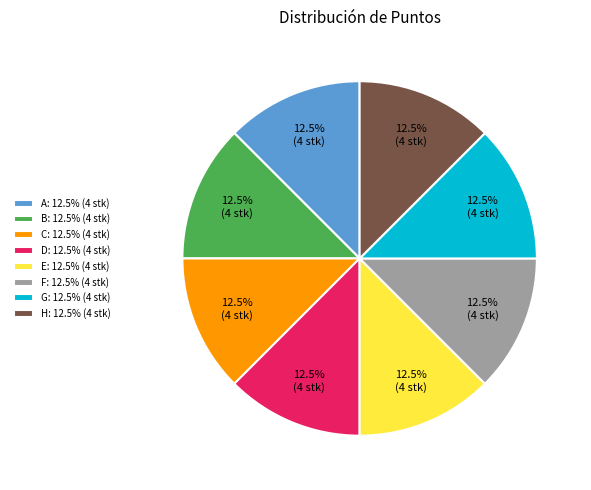

Combined, what portion of the pie is E: 12.5% (4 stk) and A: 12.5% (4 stk)?

25.0%